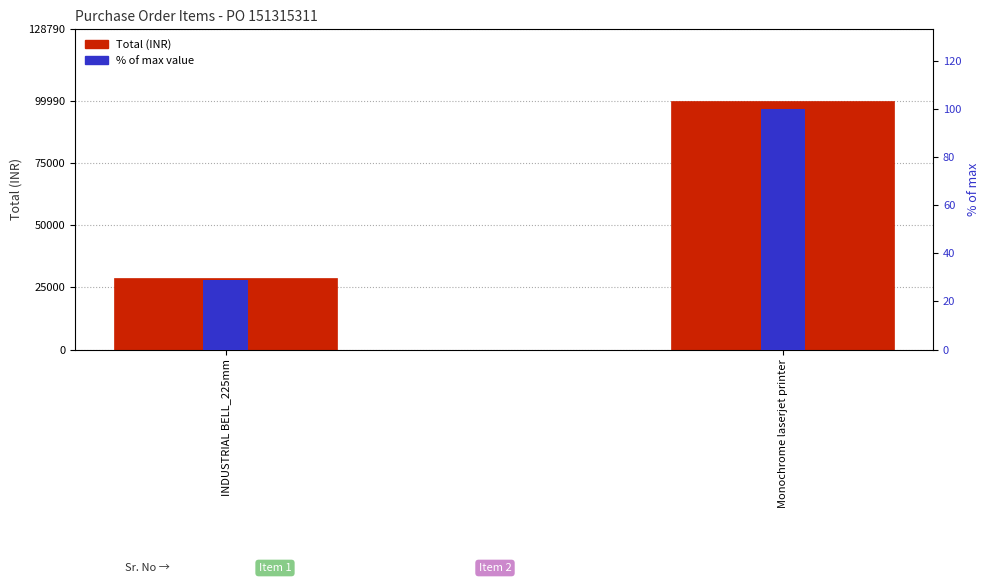

Reading left to right, list all the values displayed in this chart.

Total (INR): 28800.0	99990.0
% of max: 28.8	100.0